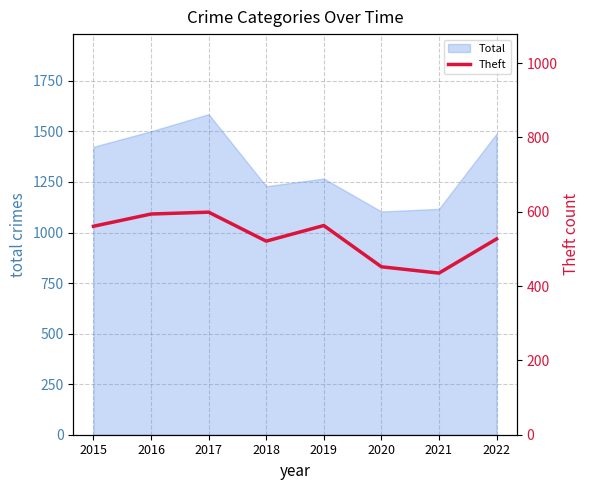

What is the sum of all values?

4252